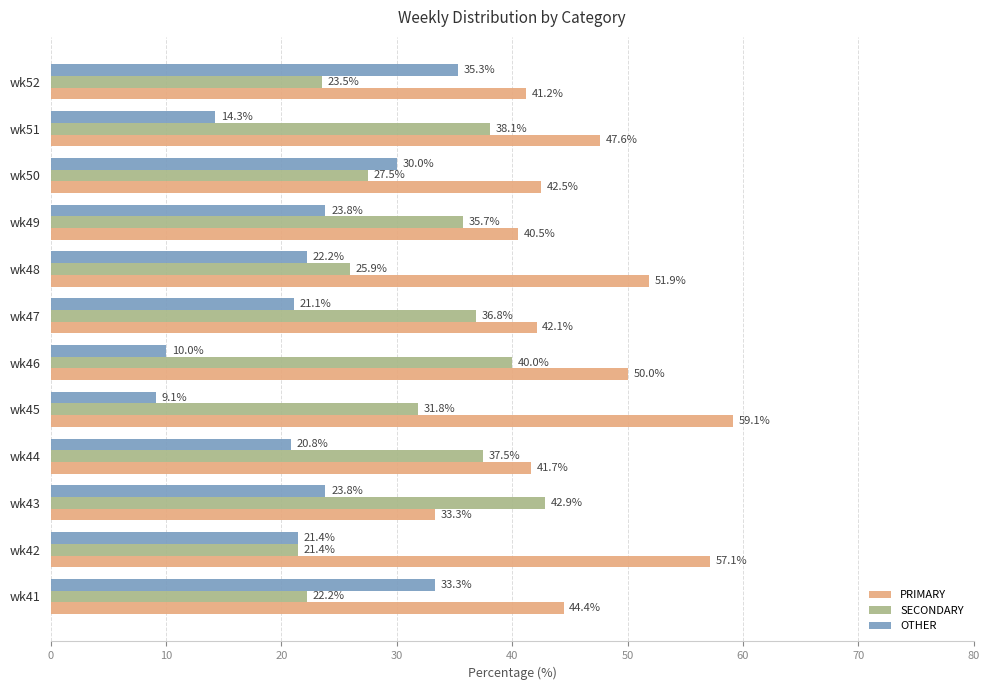

Which series has the largest total across all categories?

PRIMARY